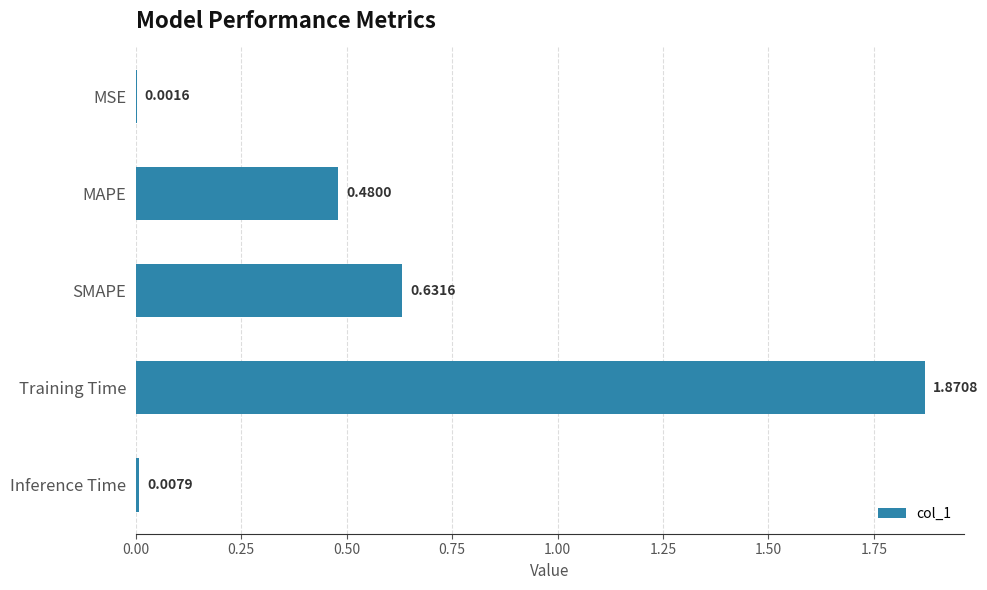

Where is the data nearest to the value 0?

MSE